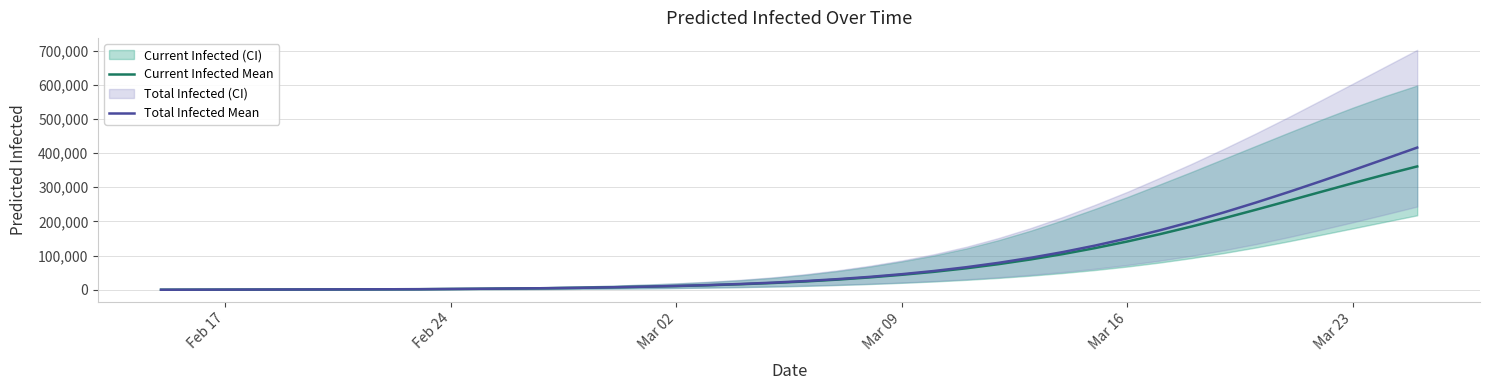

How many values in the Total Infected Mean series exceed 25626?

19